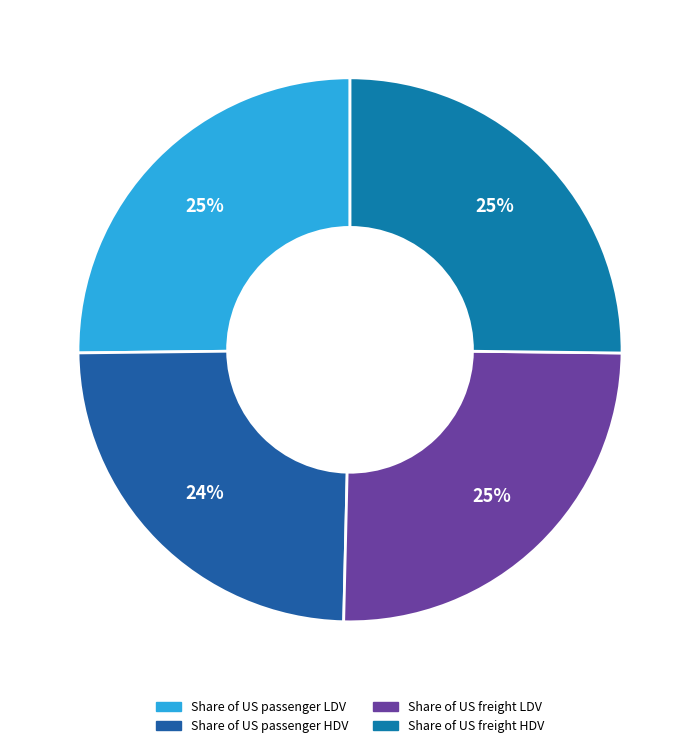

Is Share of US passenger HDV the majority of the pie?

No